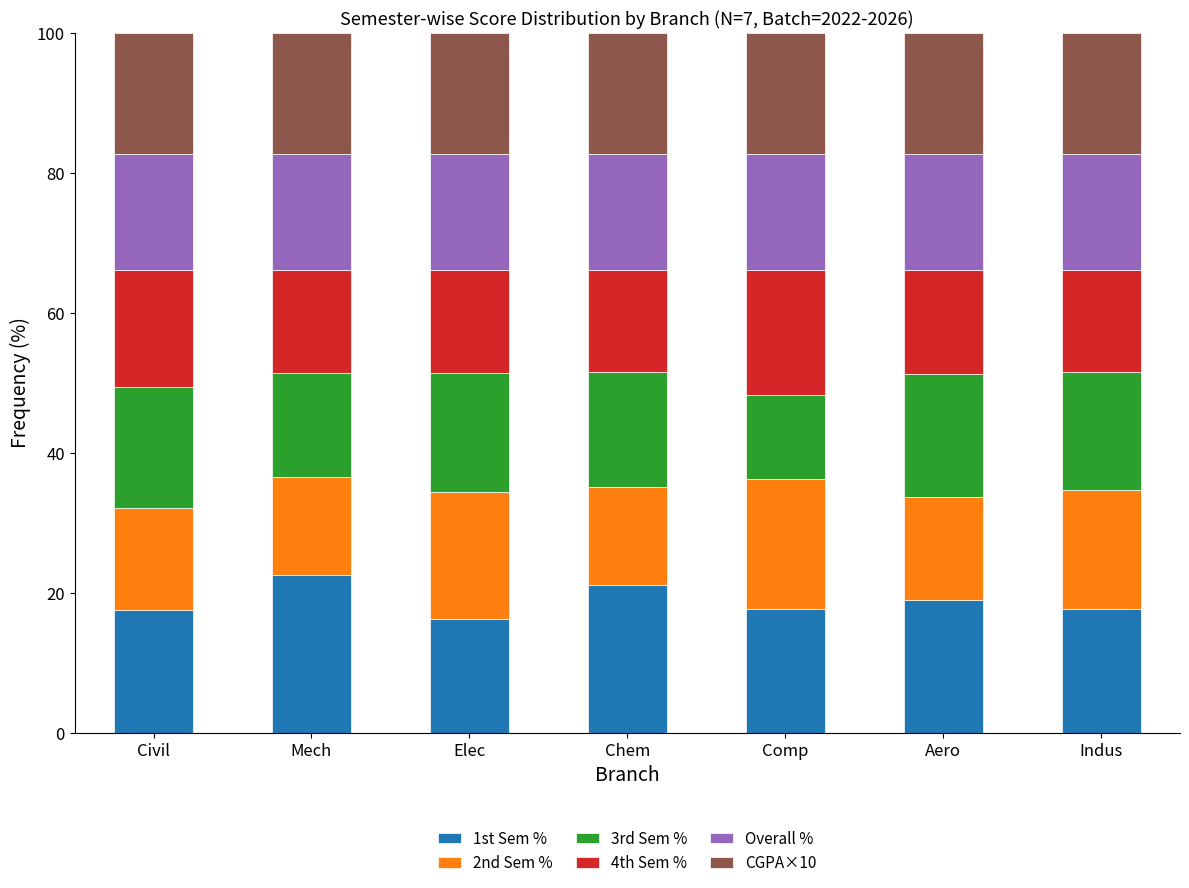

What is the total value across all series at Chem?

100.0